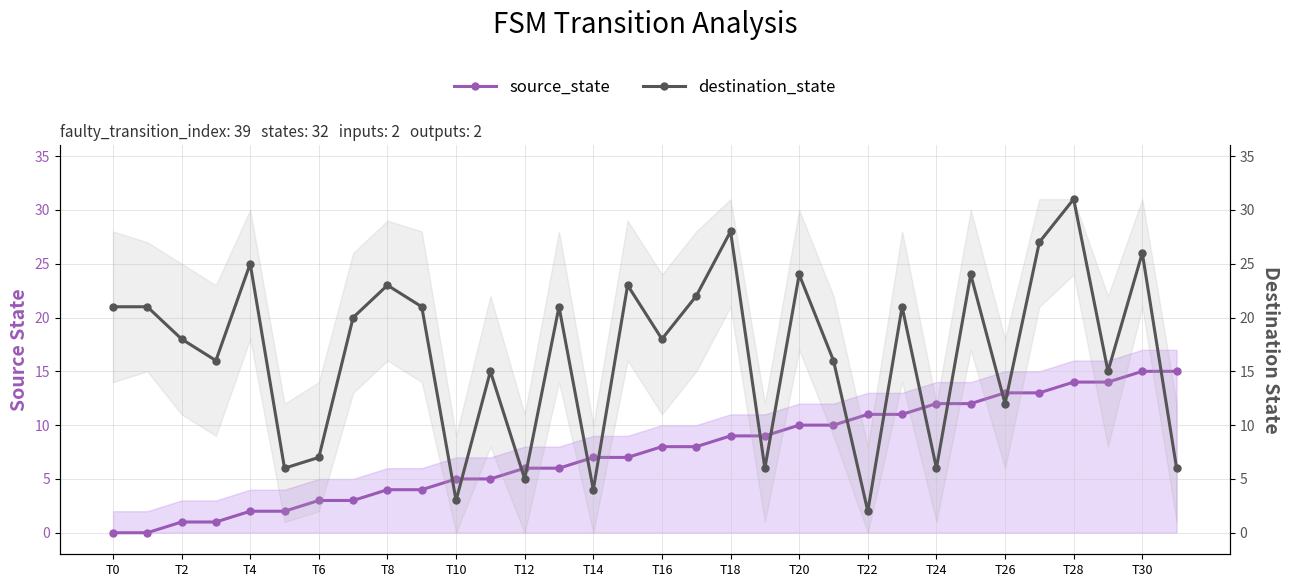

True or false: source_state and destination_state cross at least once.

True